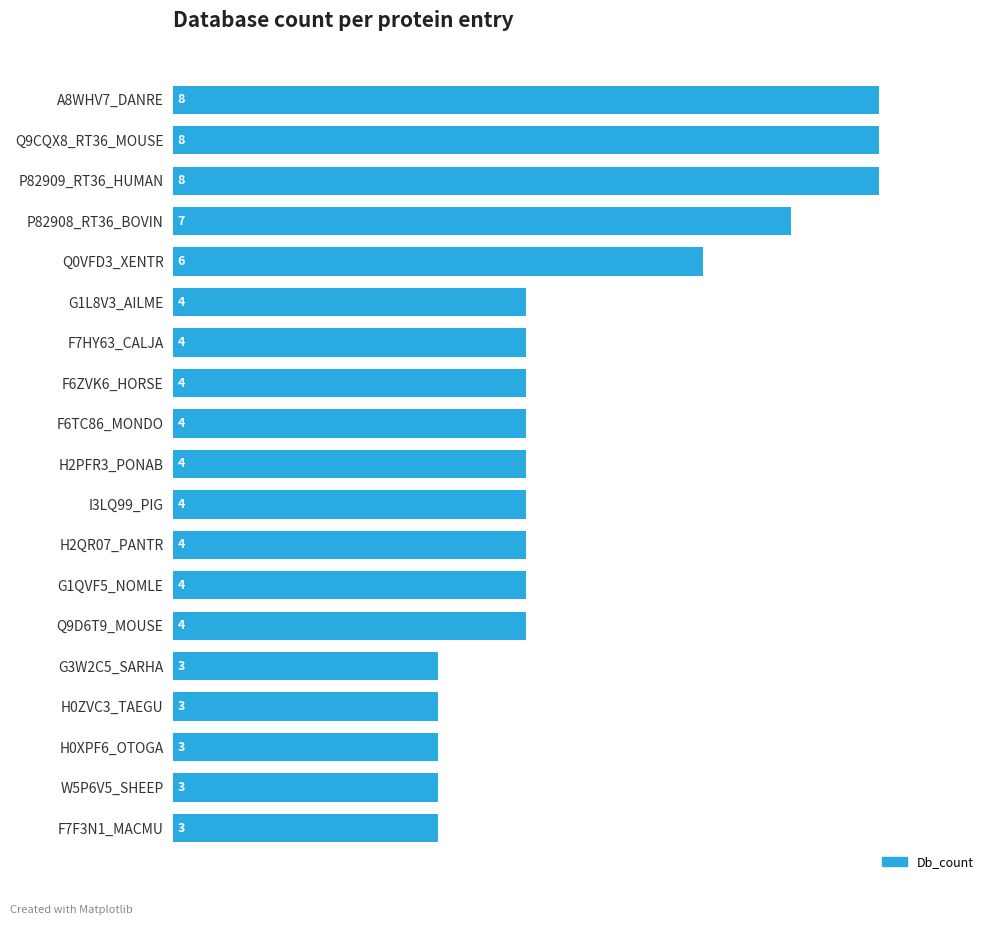

What is the minimum value shown in the chart?

3